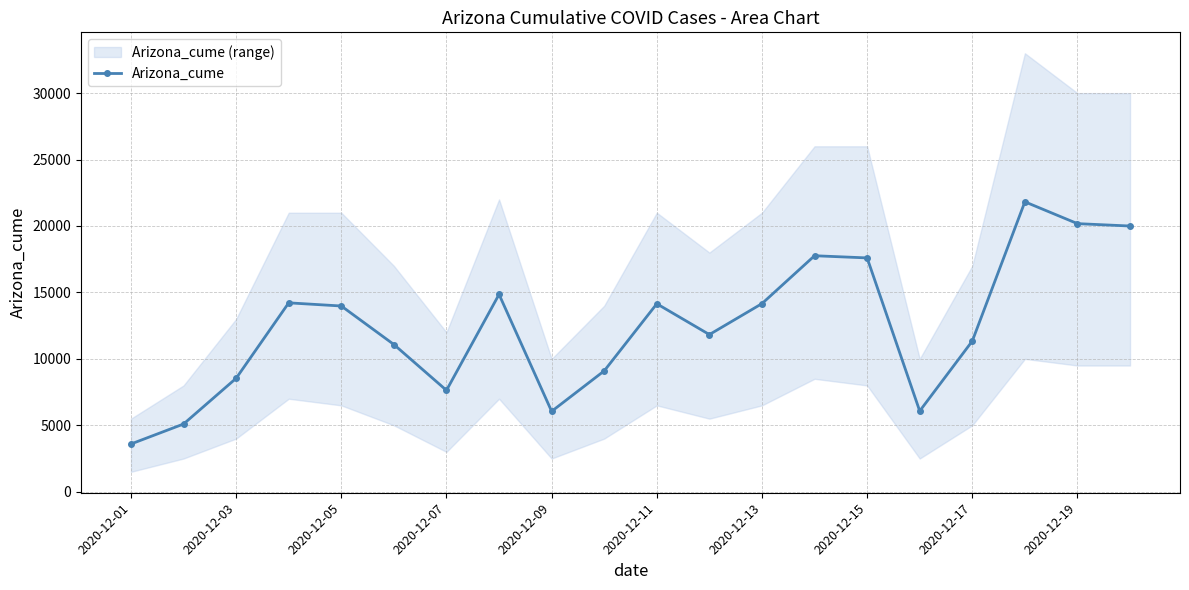

True or false: Arizona_cume has more than 1 interior local peaks.

True